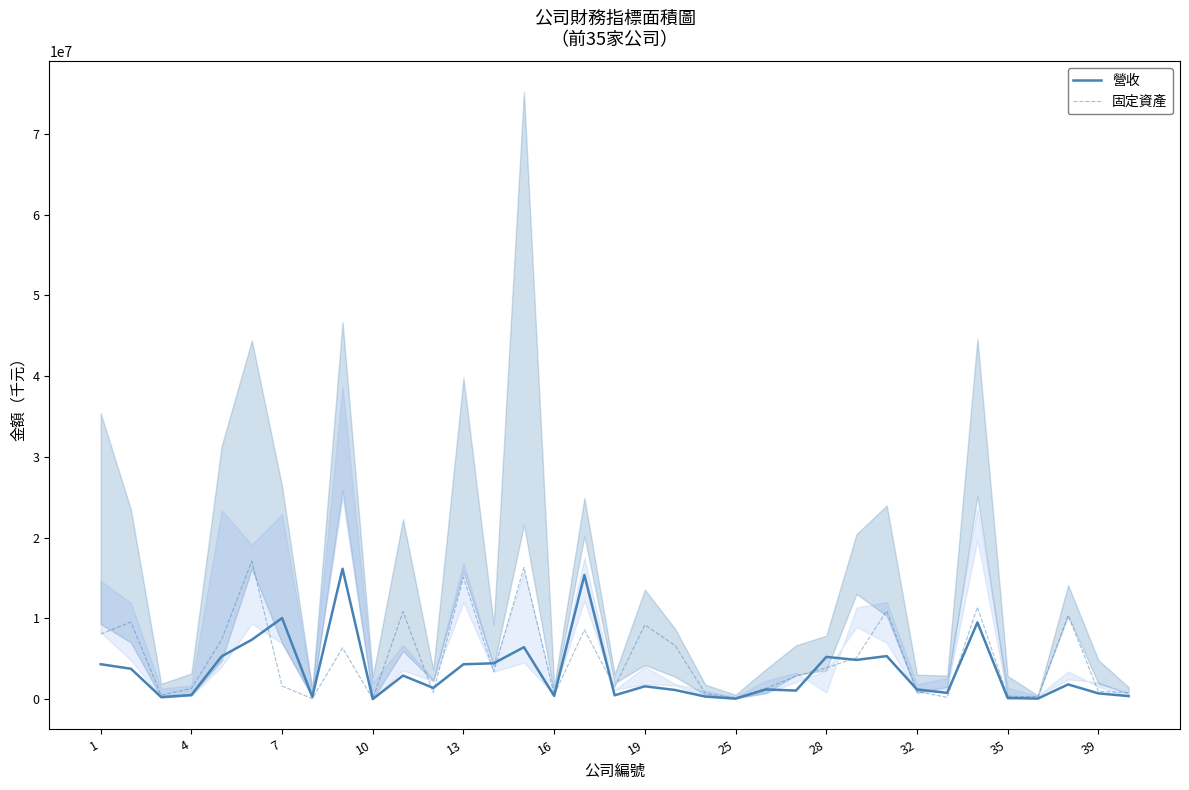

Does the chart display data point markers on the line(s)?

No